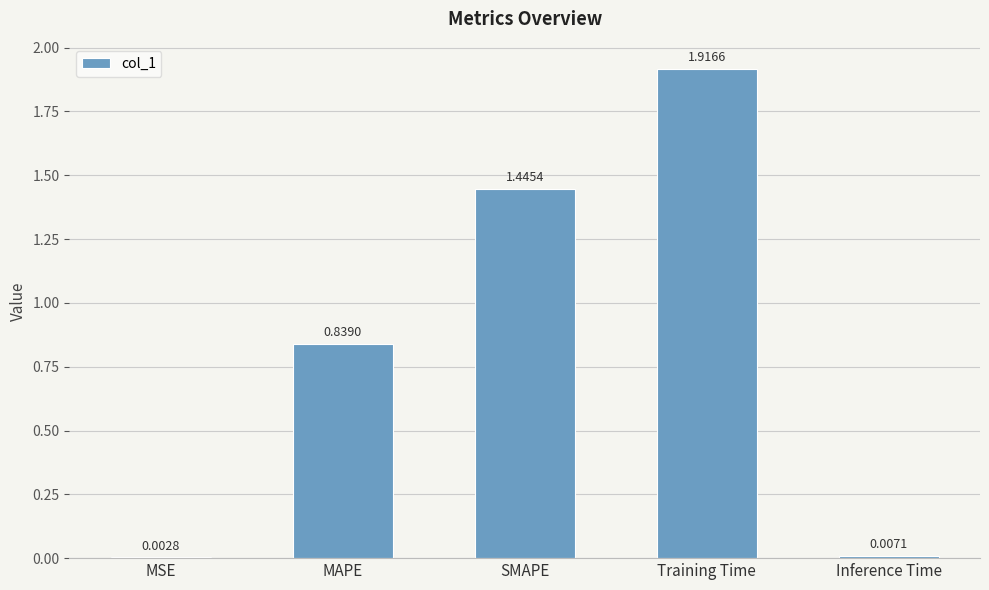

At which category does the chart reach its peak across all series?

Training Time